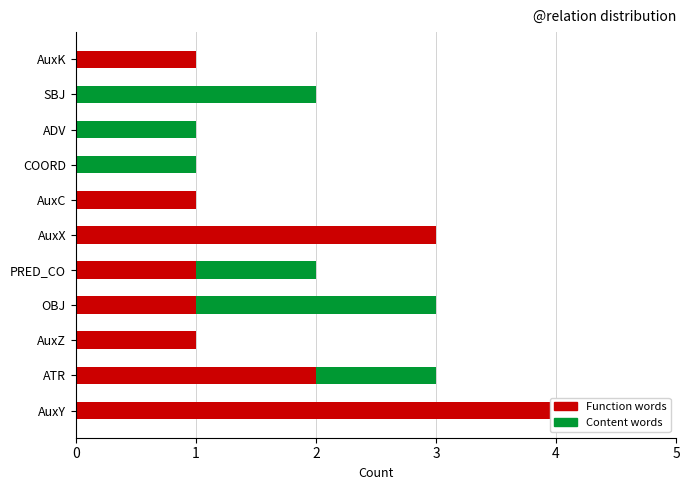

Which series has the largest range (max minus min)?

Function words